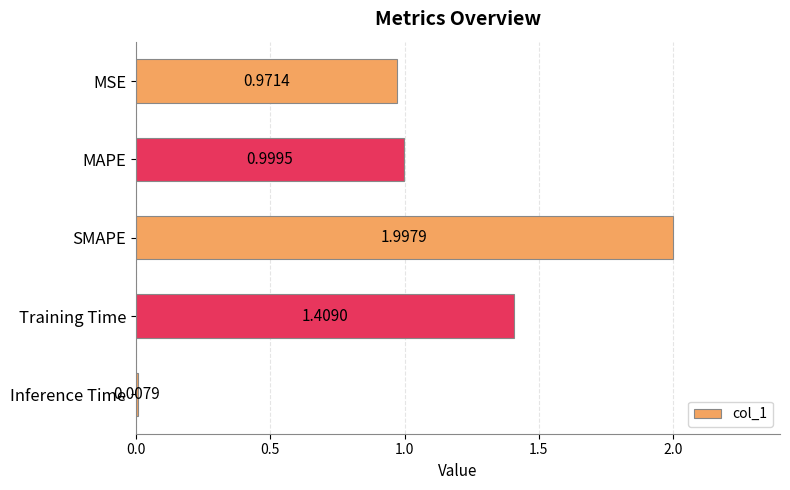

What is the difference between the maximum and minimum values?

2.0